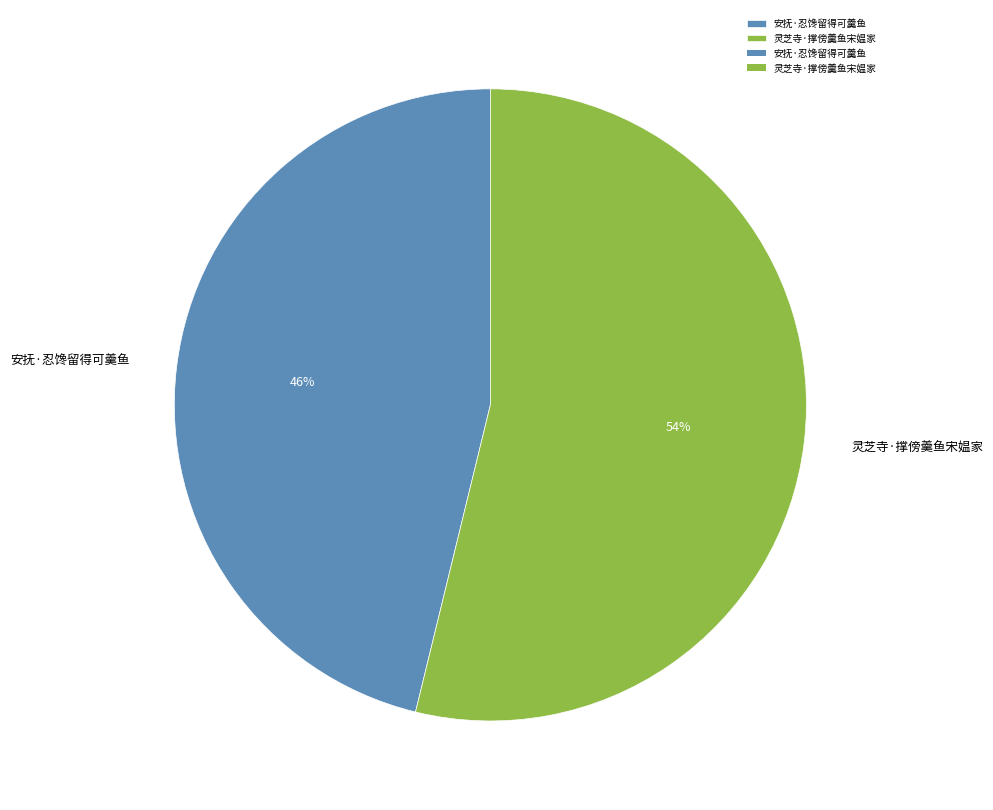

Between 安抚·忍馋留得可羹鱼 and 灵芝寺·撑傍羹鱼宋媪家, which is larger?

灵芝寺·撑傍羹鱼宋媪家